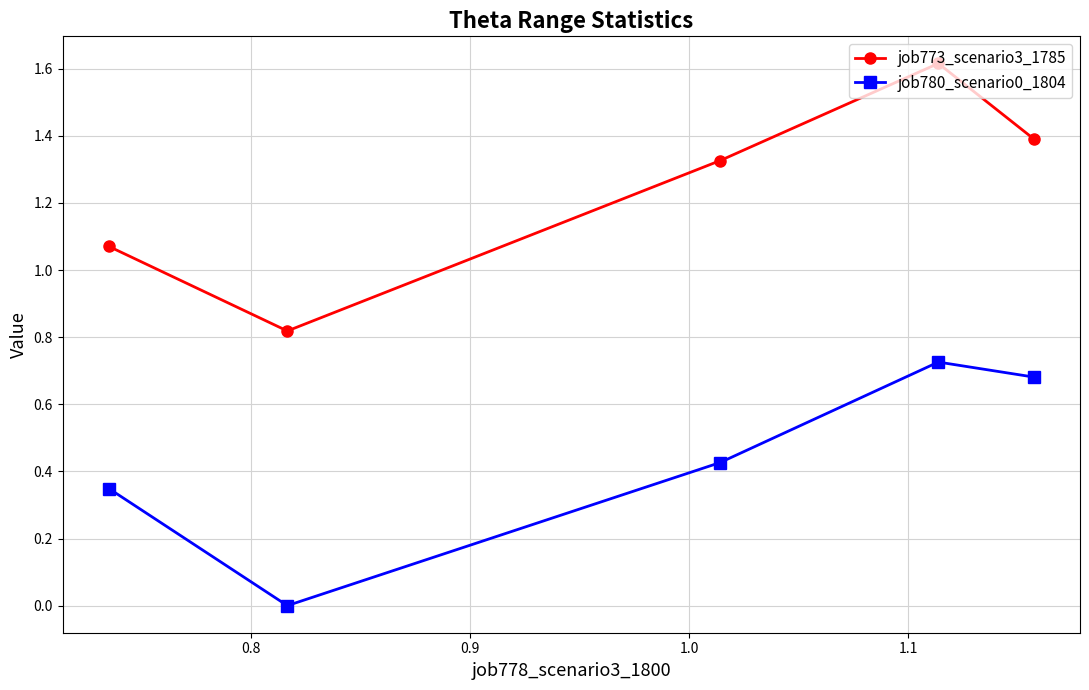

Which series has the largest total across all categories?

job773_scenario3_1785